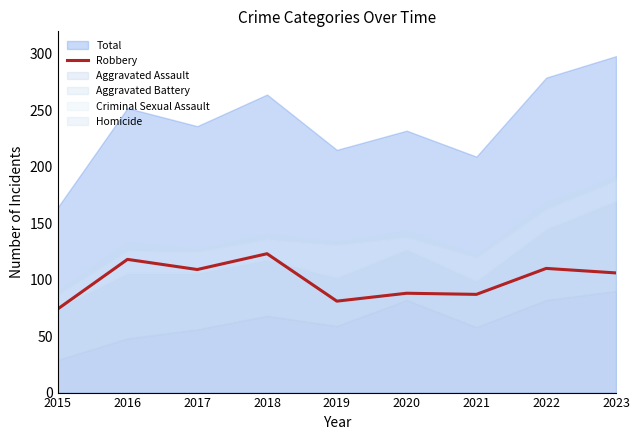

How many values are below 106?

4